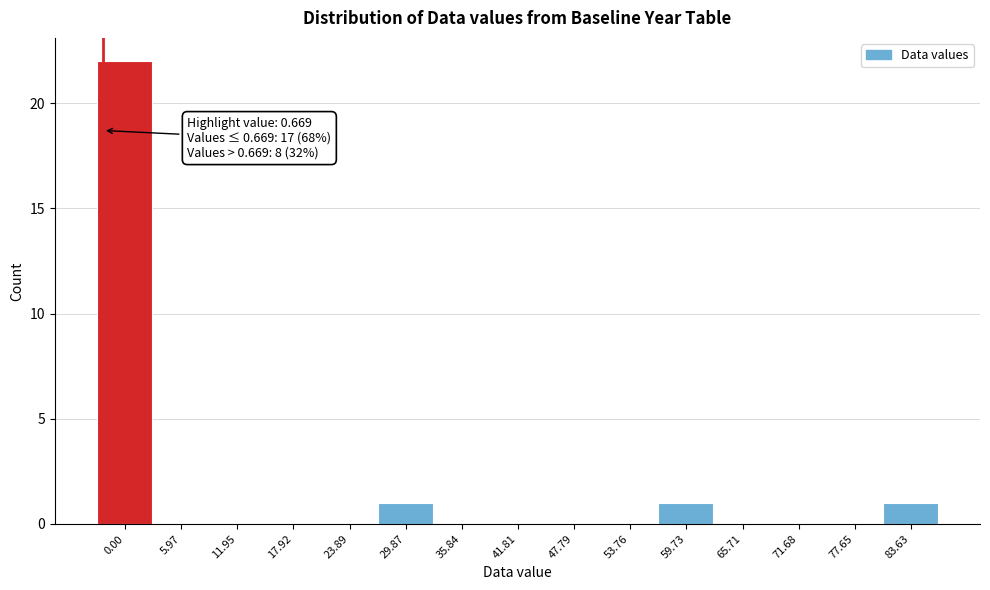

Reading left to right, list all the values displayed in this chart.

0.00=22	5.97=0	11.95=0	17.92=0	23.89=0	29.87=1	35.84=0	41.81=0	47.79=0	53.76=0	59.73=1	65.71=0	71.68=0	77.65=0	83.63=1